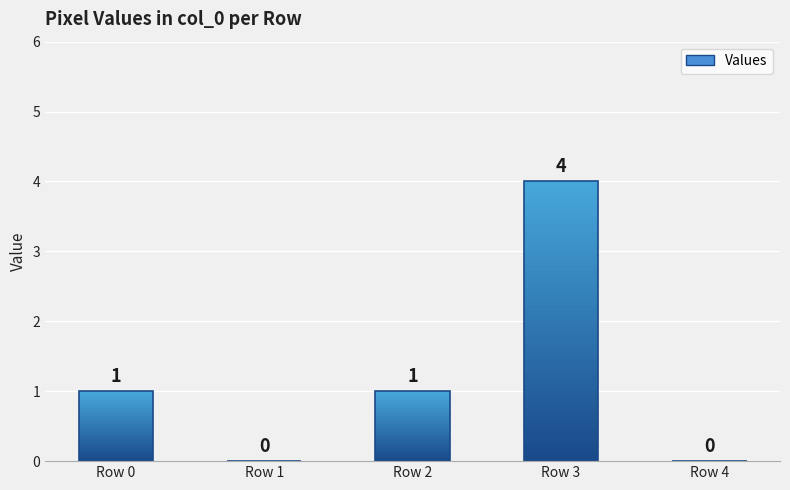

List the labels in order of value, largest first.

Row 3, Row 0, Row 2, Row 1, Row 4